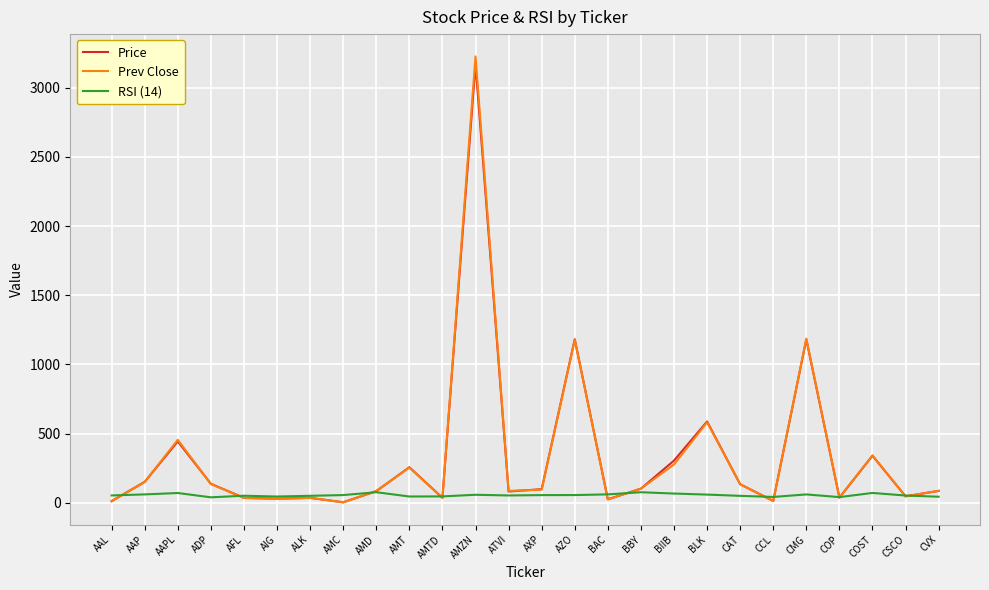

Which series has the widest spread of values?

Prev Close